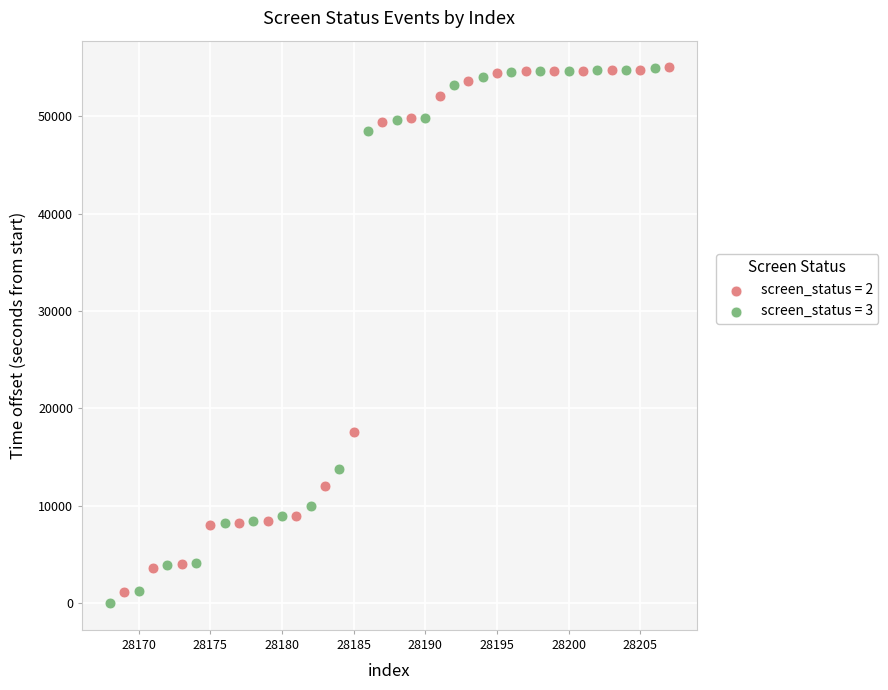

Which series has the largest Y range (max minus min)?

screen_status = 3